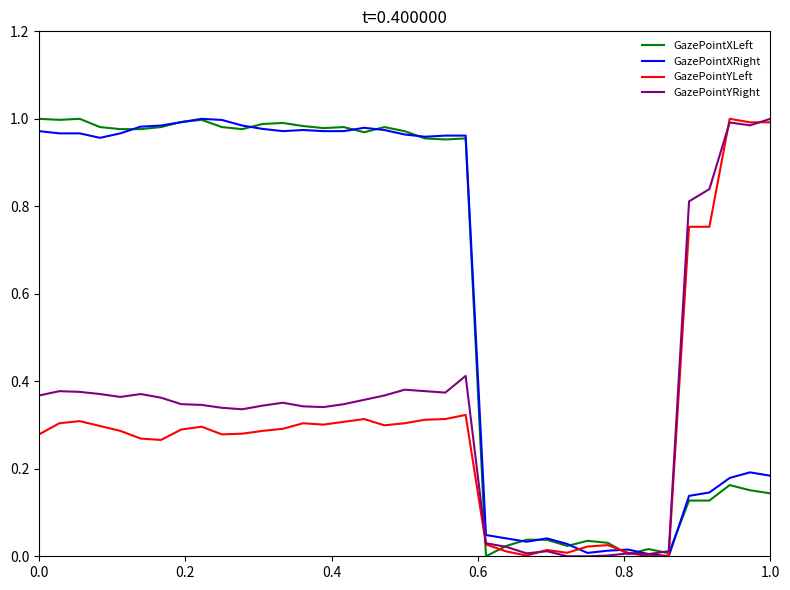

How many lines are shown in the chart?

4